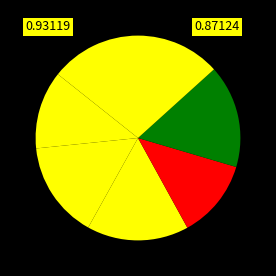

How many slices are in this pie chart?

7